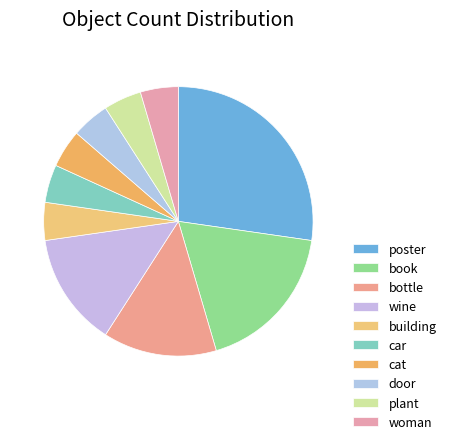

How many segments does this pie chart have?

10